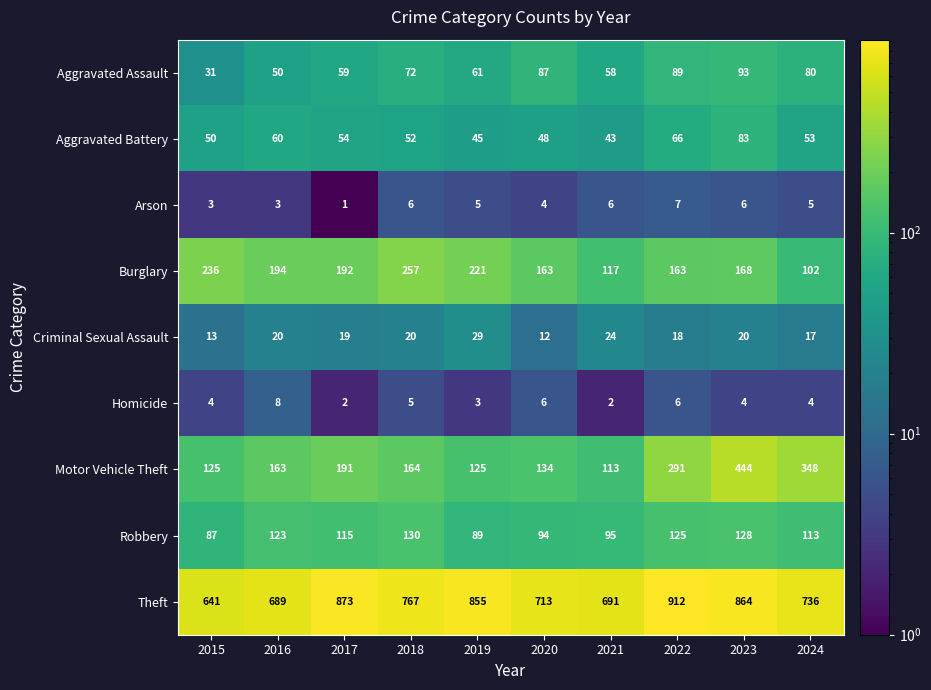

What is the sum of all Aggravated Assault values?

680